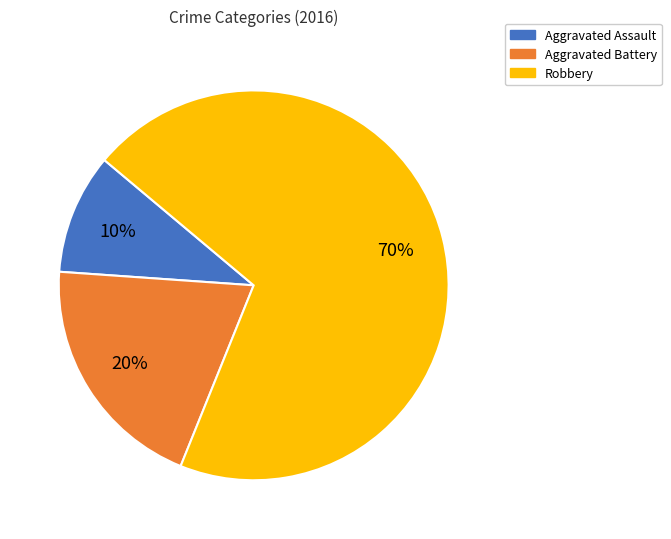

Which slice is the smallest?

Aggravated Assault